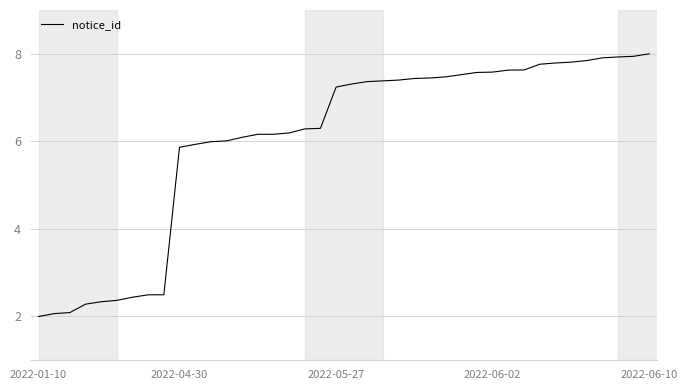

Does the chart display data point markers on the line(s)?

No